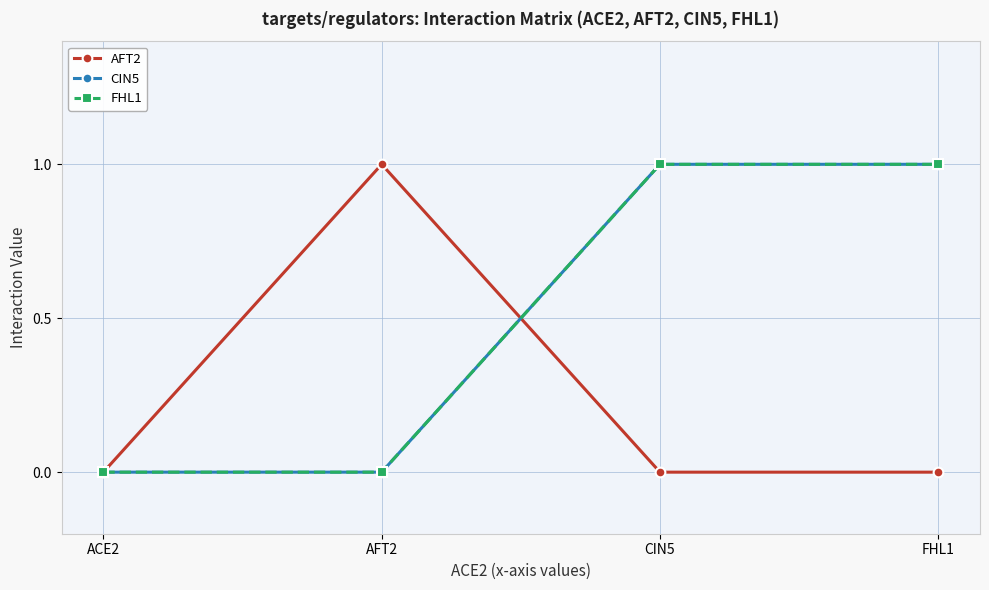

How many positive values does the CIN5 series have?

2